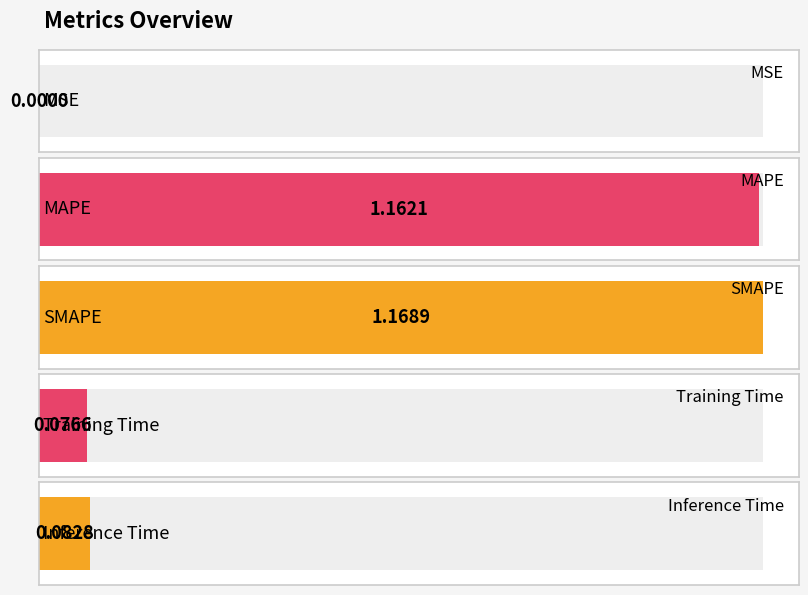

What position from the right is Inference Time?

1